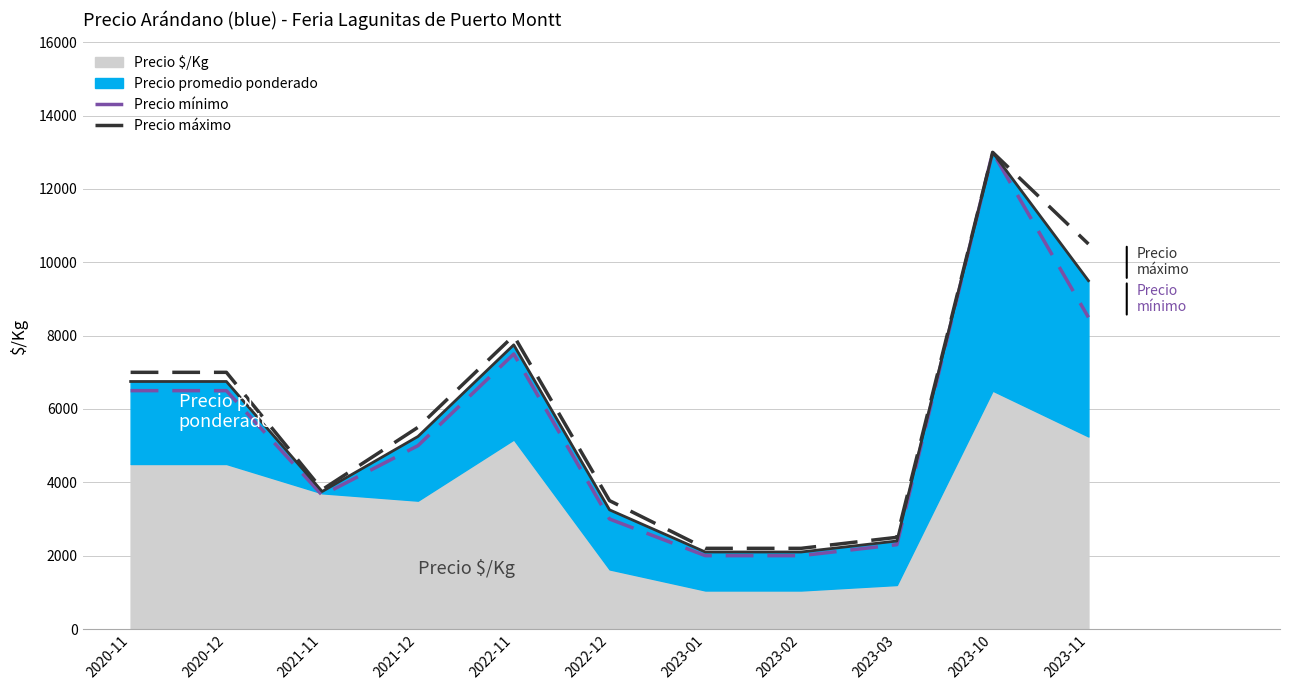

Rank the categories by Precio máximo value from lowest to highest.

2023-01, 2023-02, 2023-03, 2022-12, 2021-11, 2021-12, 2020-11, 2020-12, 2022-11, 2023-11, 2023-10